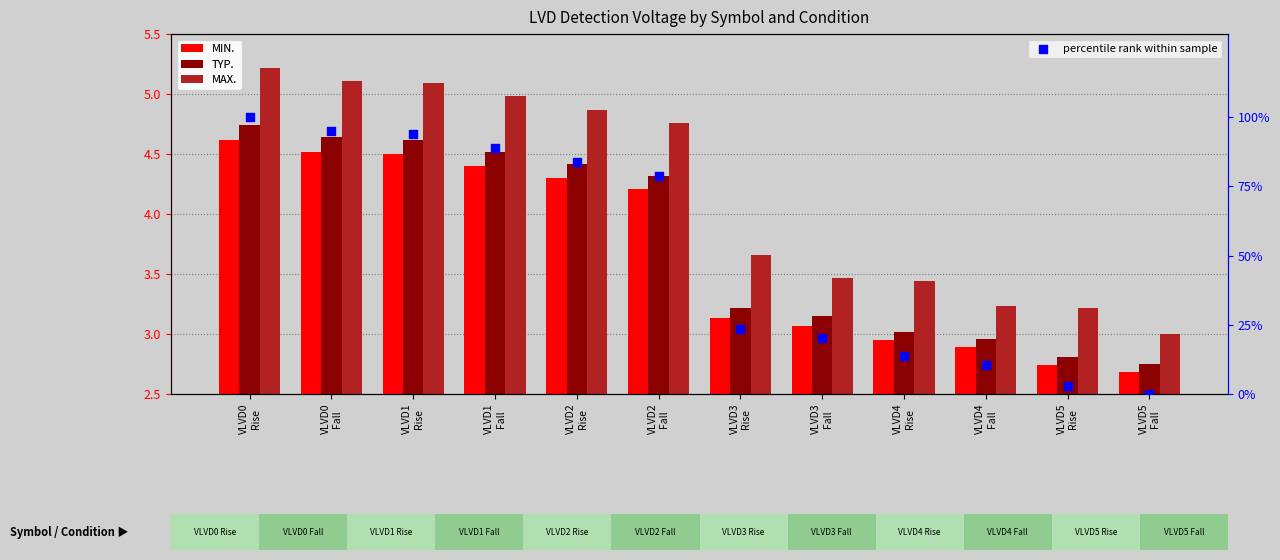

Which series reaches the minimum Y coordinate?

percentile rank within sample